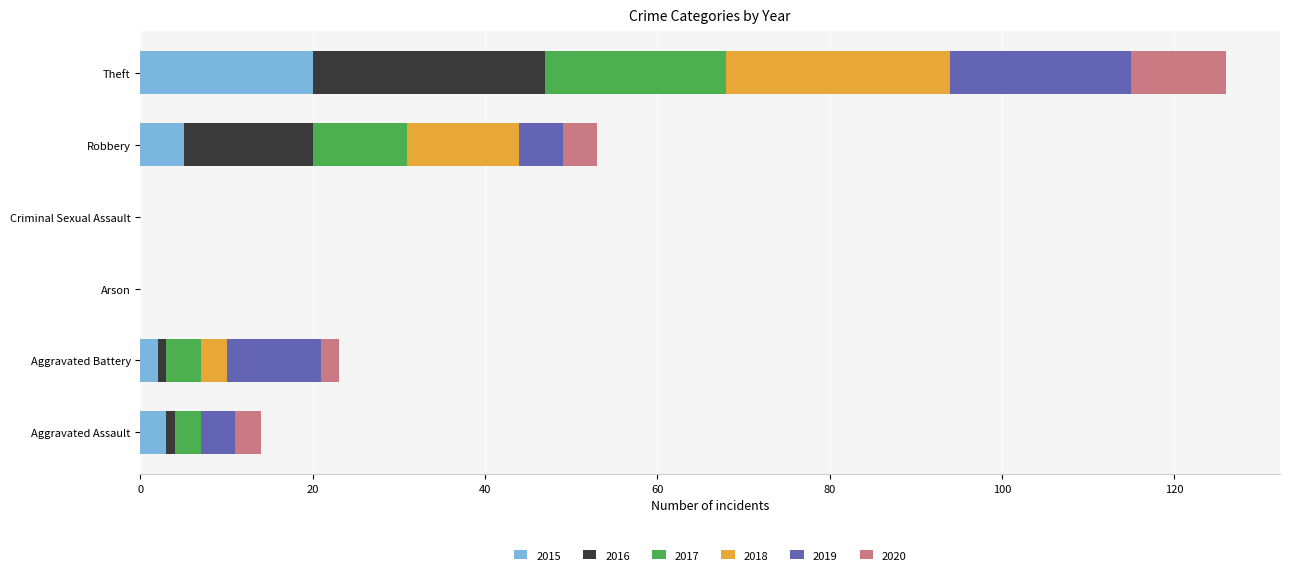

What is the sum of the 2015 values at Arson and Theft?

20